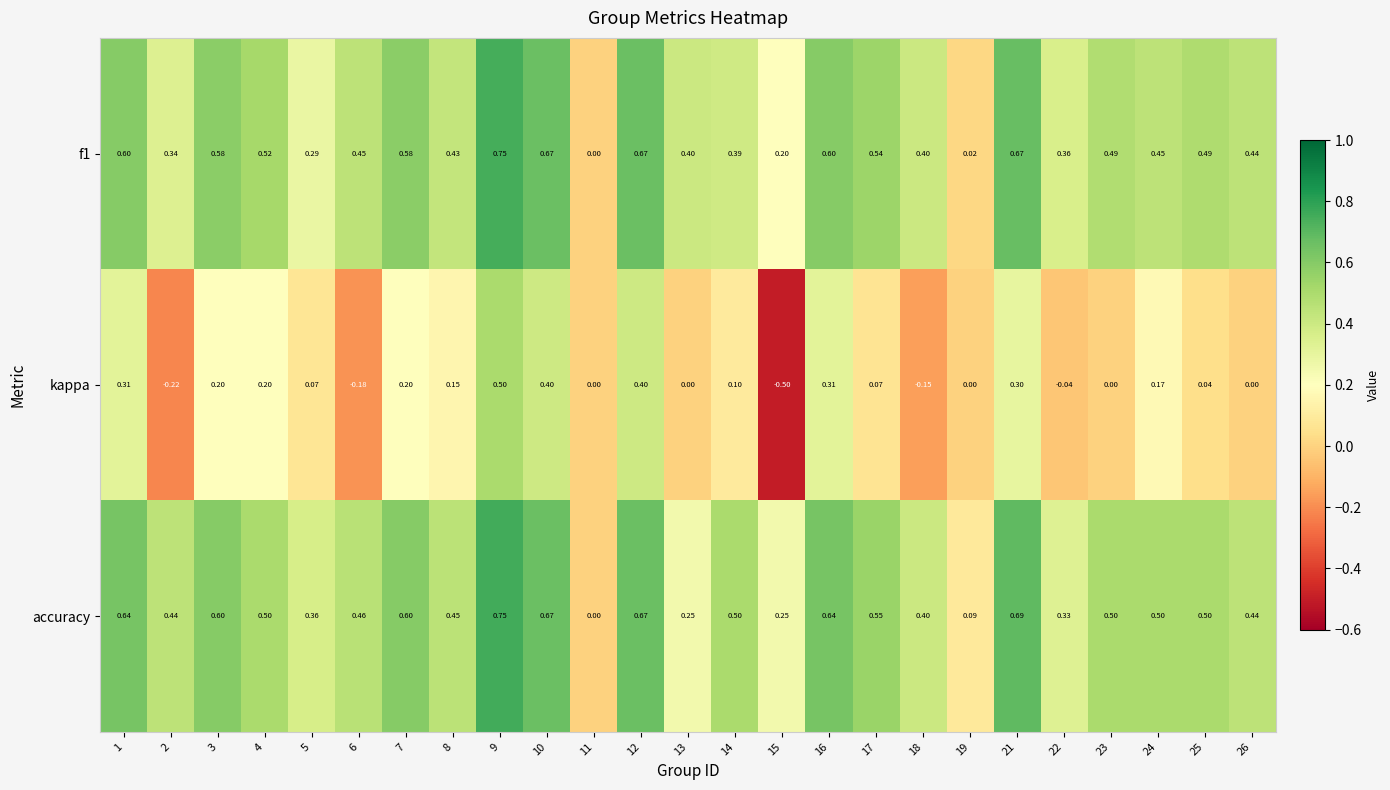

Is the value of accuracy at 8 greater than the value of f1 at 18?

Yes